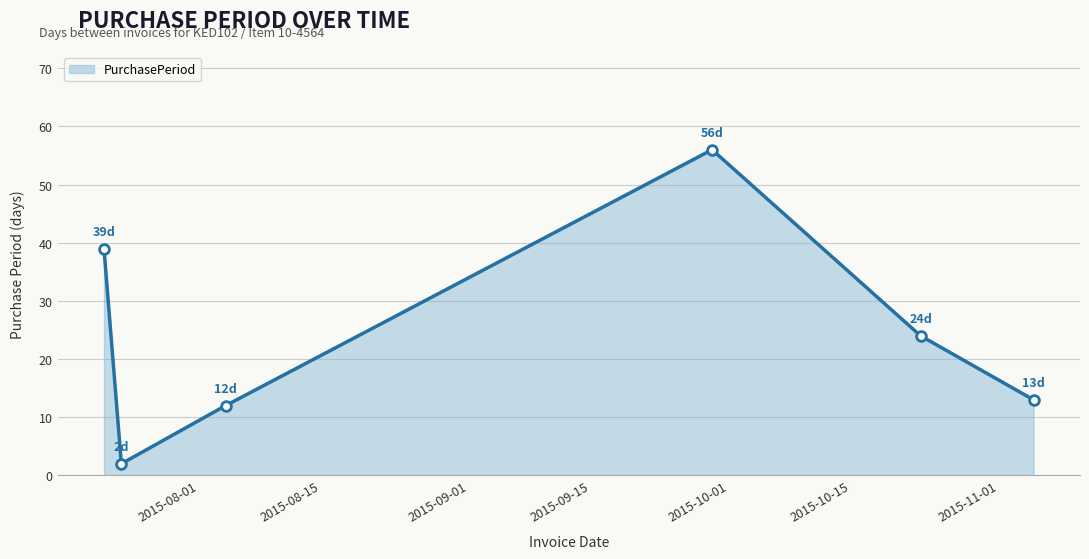

What is the maximum value shown in the chart?

56